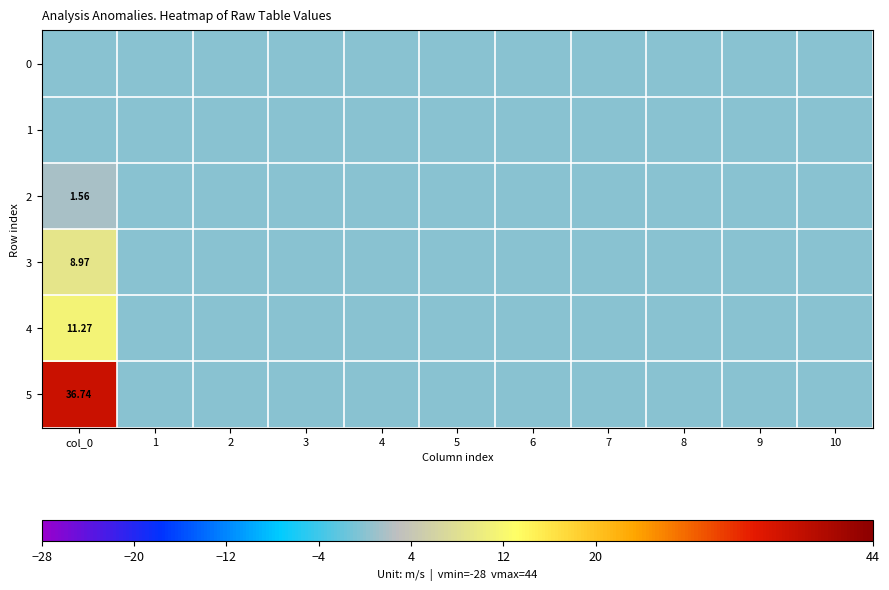

Which series has the largest range (max minus min)?

5